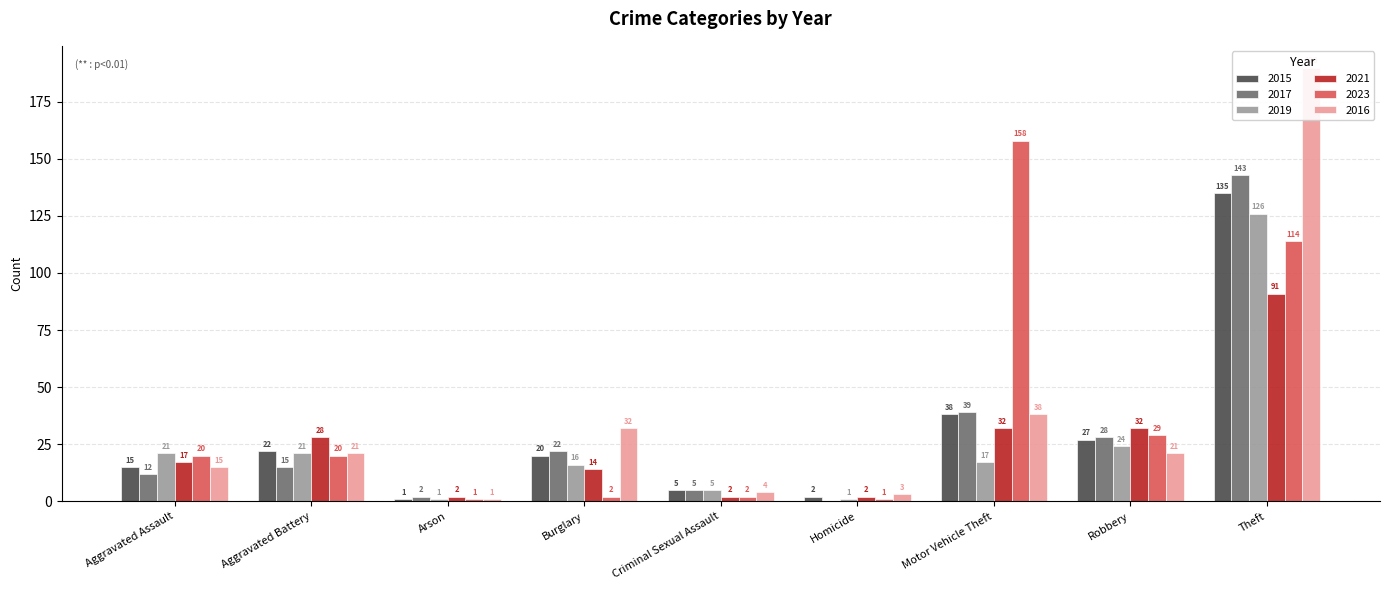

What position from the left is Theft?

9